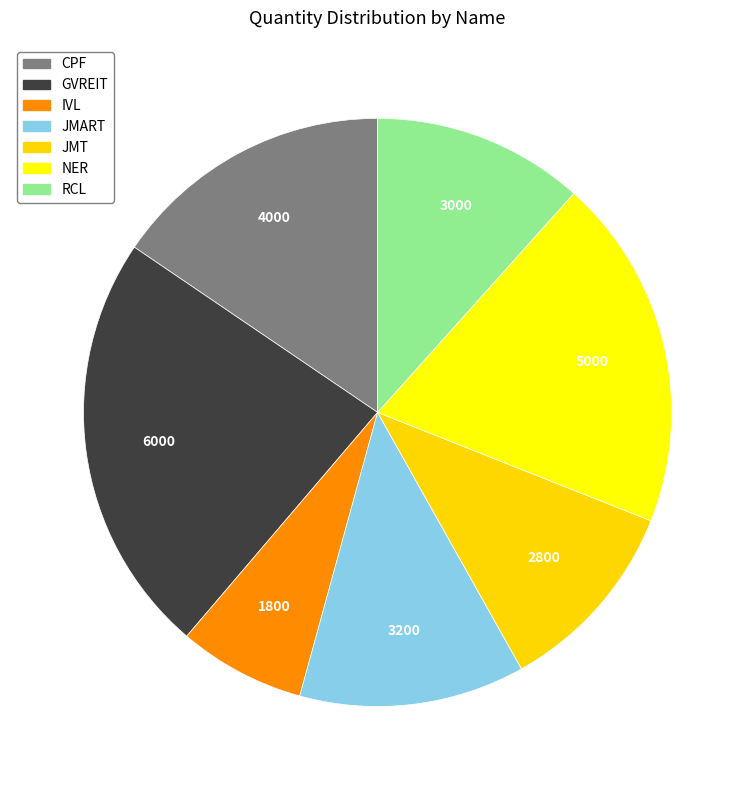

Approximately how many times larger is the value at IVL compared to JMT?

0.6